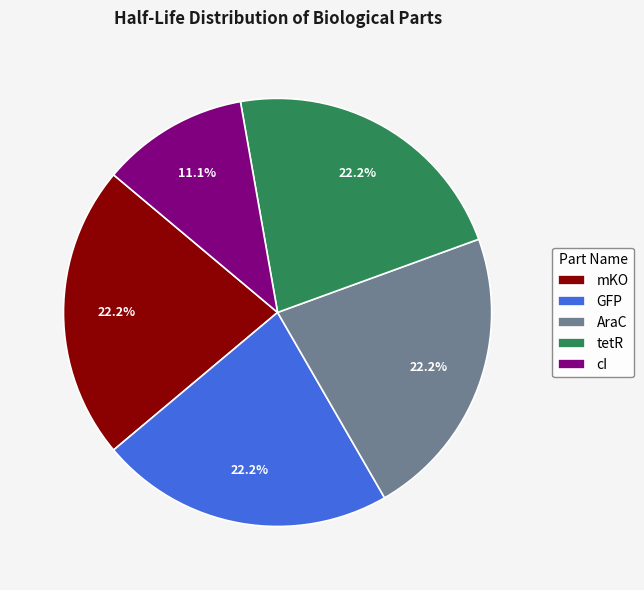

Count the number of slices in the pie.

5